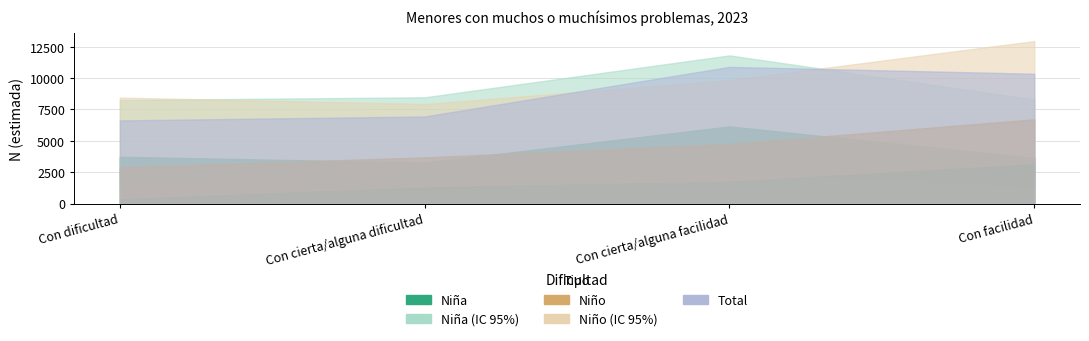

Which label corresponds to the smallest value in the chart?

Con dificultad